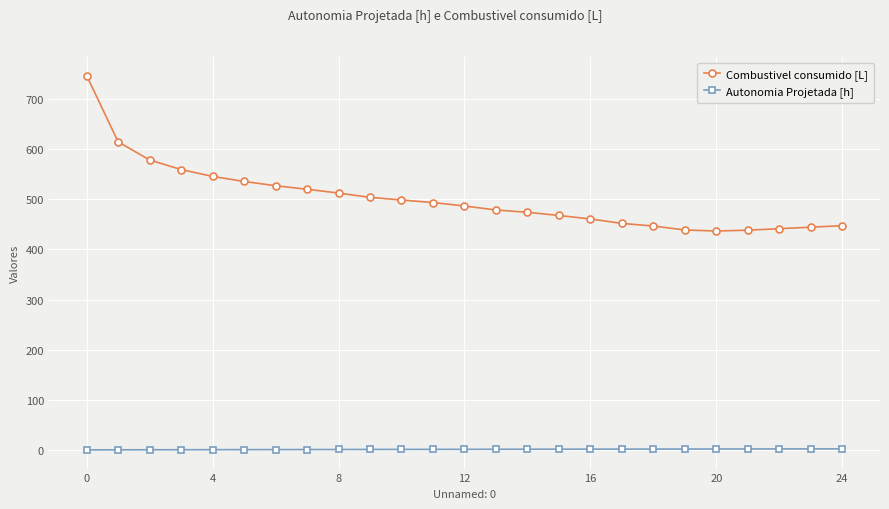

True or false: Autonomia Projetada [h] and Combustivel consumido [L] intersect in this chart.

False